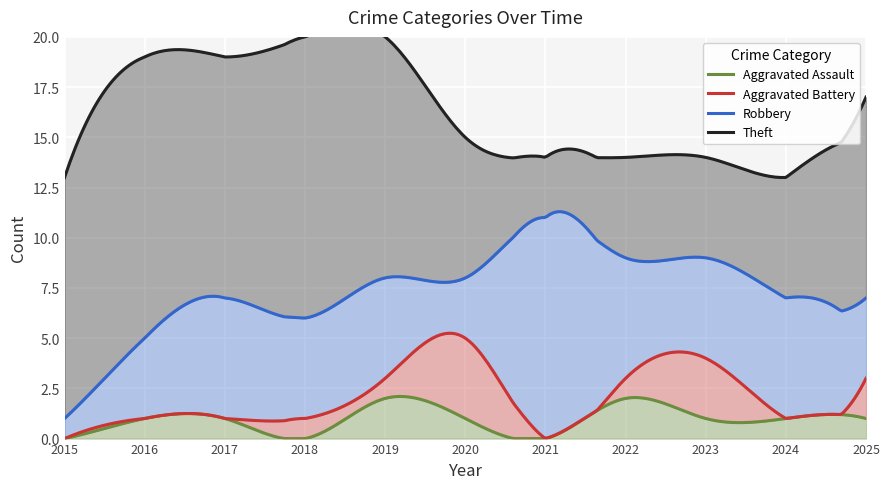

How many interior local valleys does the Theft series have?

2